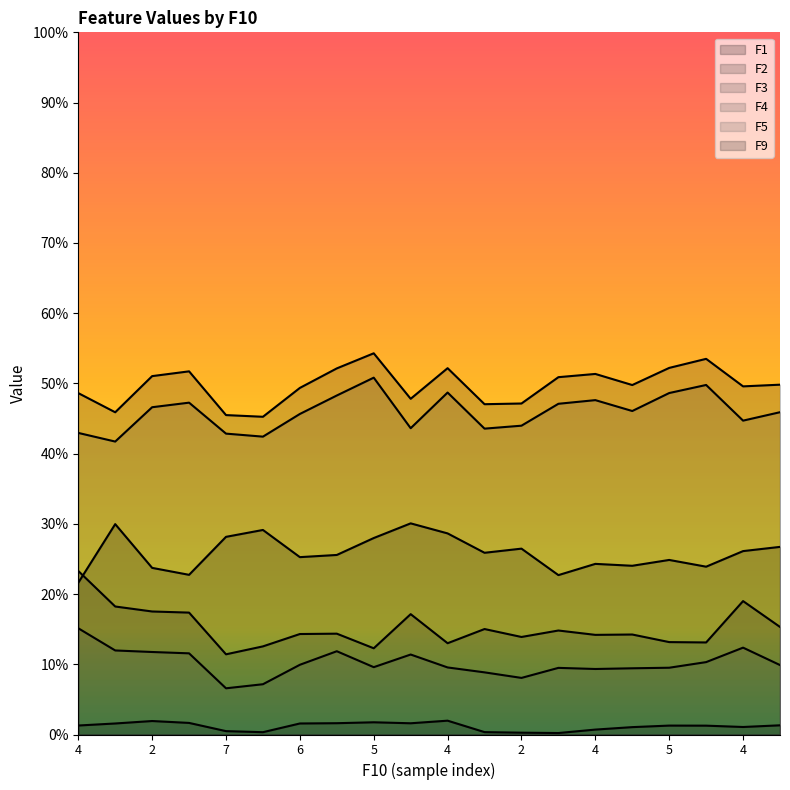

Rank the series by their maximum value, from lowest to highest.

F9, F4, F2, F1, F5, F3